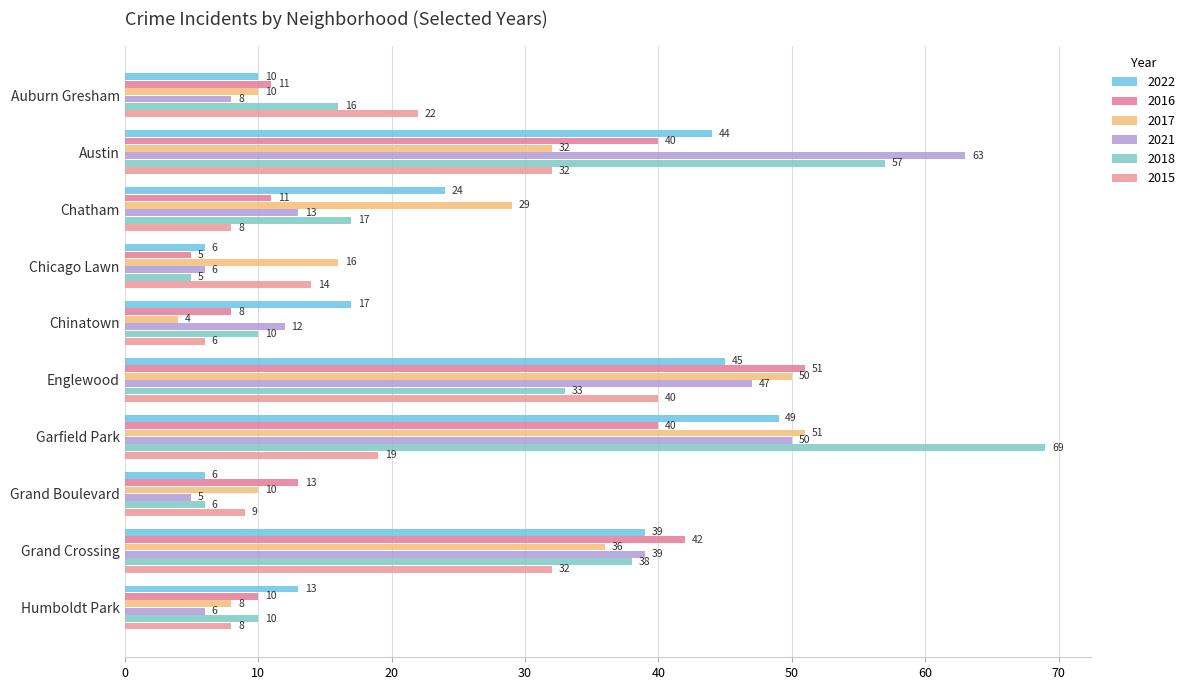

How many values in the 2021 series are below 13?

5